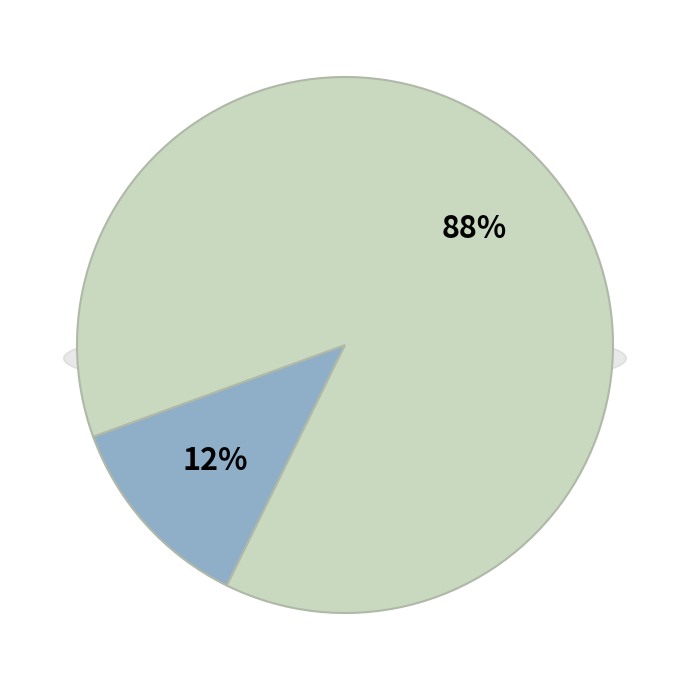

Is there a majority slice in this chart?

No